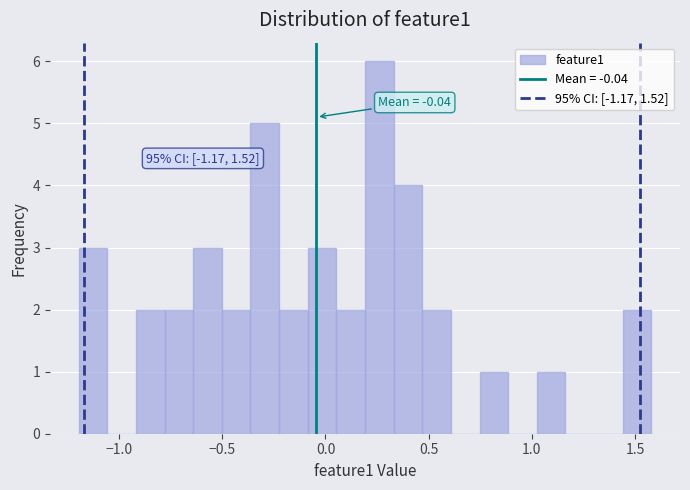

Read against the x-axis, roughly where is the centre of the tallest bar?

0.25